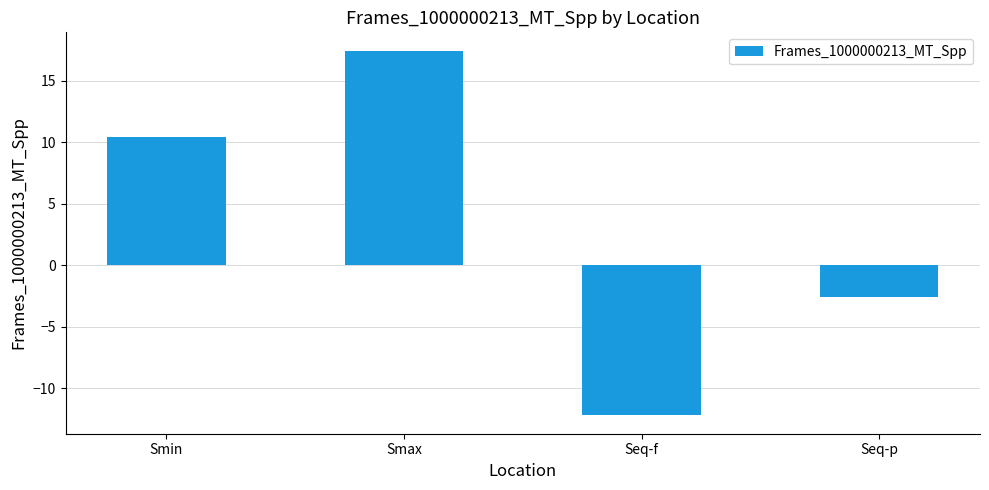

How many distinct data groups are displayed?

1